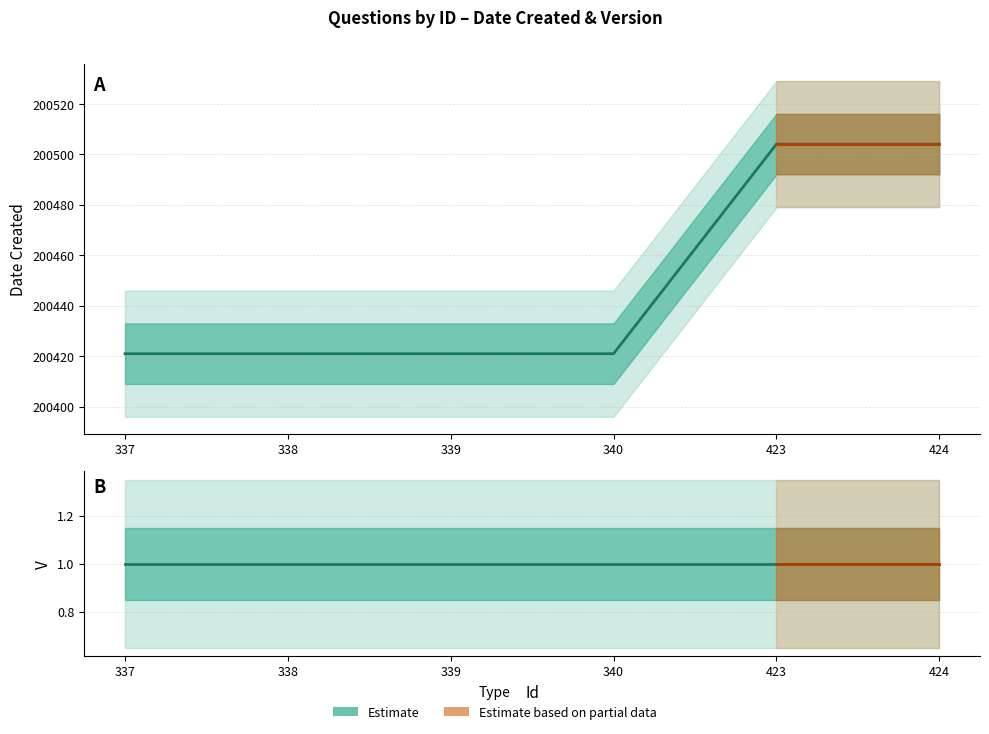

How many lines are shown in the chart?

1